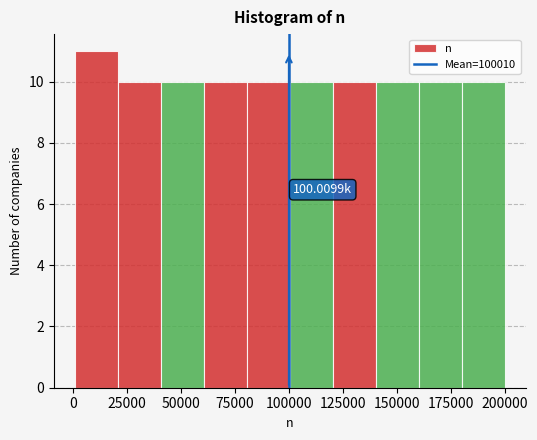

Read against the x-axis, roughly where is the centre of the tallest bar?

10000